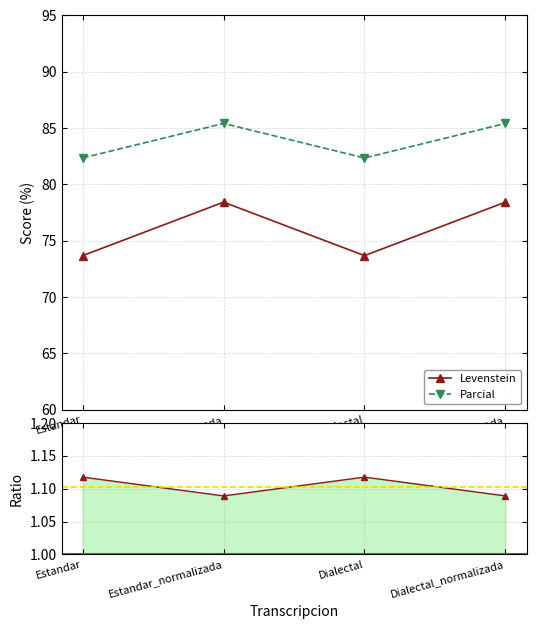

True or false: Levenstein has more than 2 interior local peaks.

False